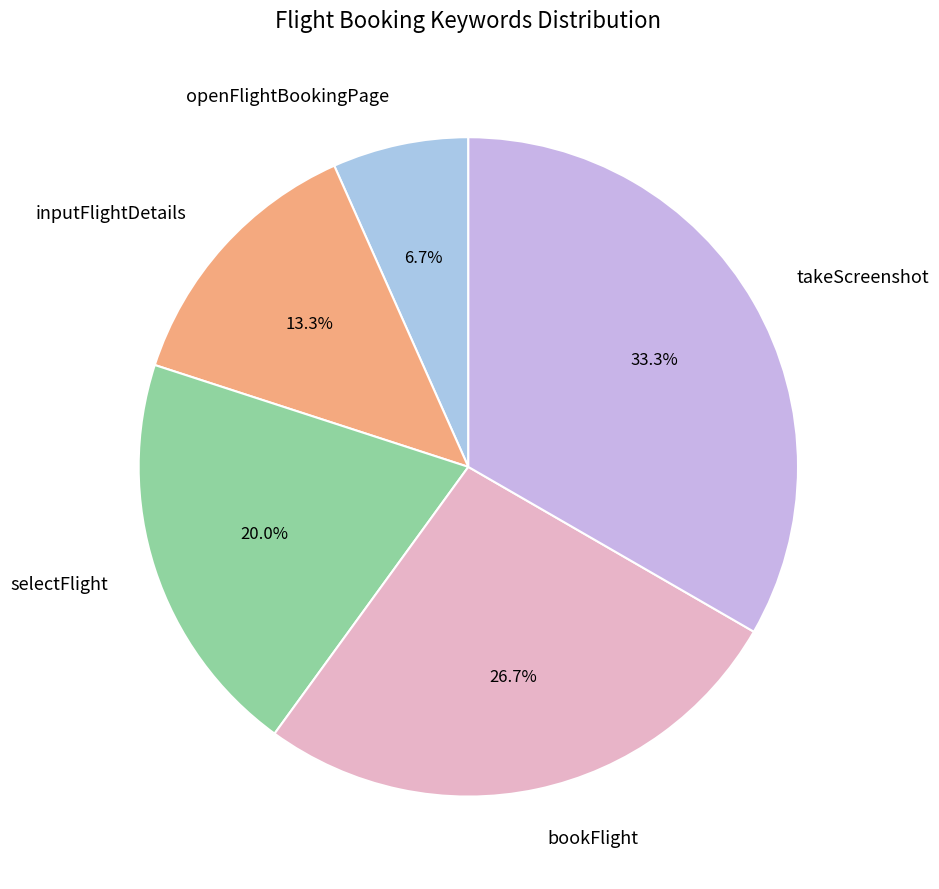

How many slices are in this pie chart?

5